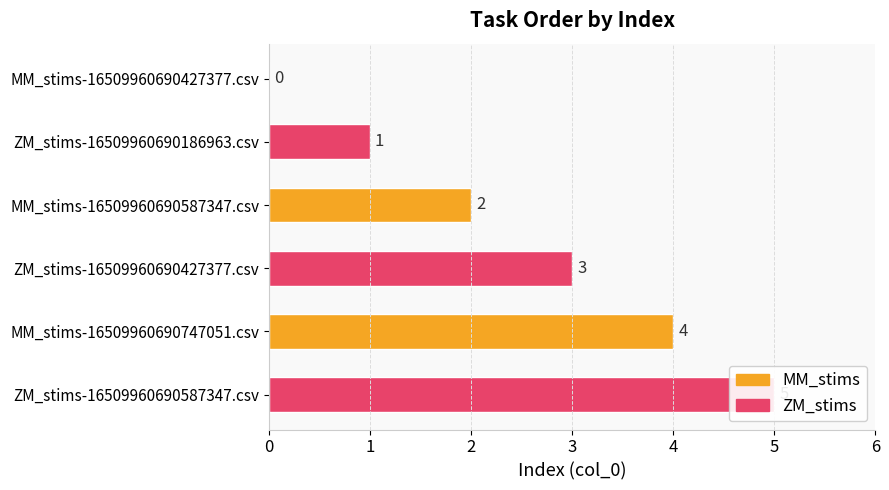

Between ZM_stims-16509960690186963.csv and MM_stims-16509960690747051.csv, which is larger?

MM_stims-16509960690747051.csv